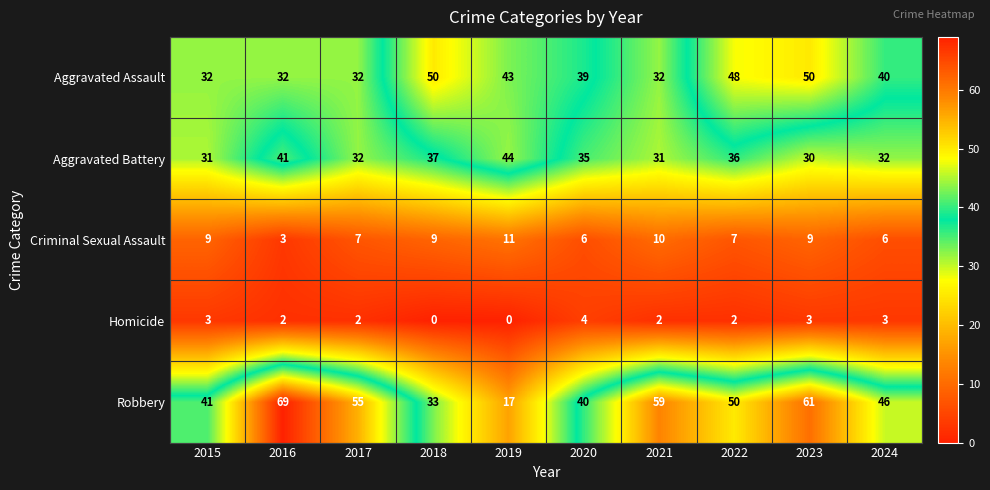

At which label is Robbery closest to 43?

2015